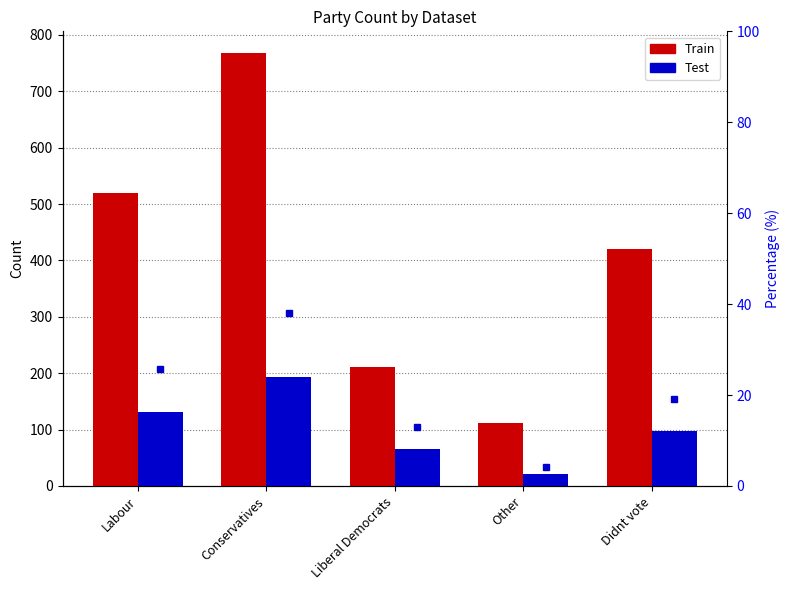

Which series has the largest total across all categories?

Train